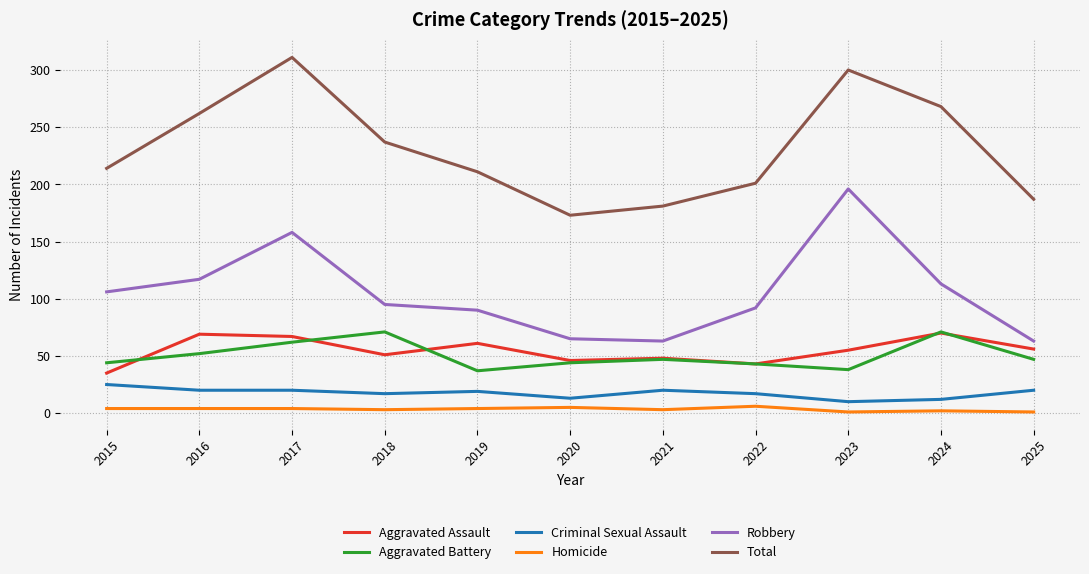

At which category is the sum across all series the highest?

2017